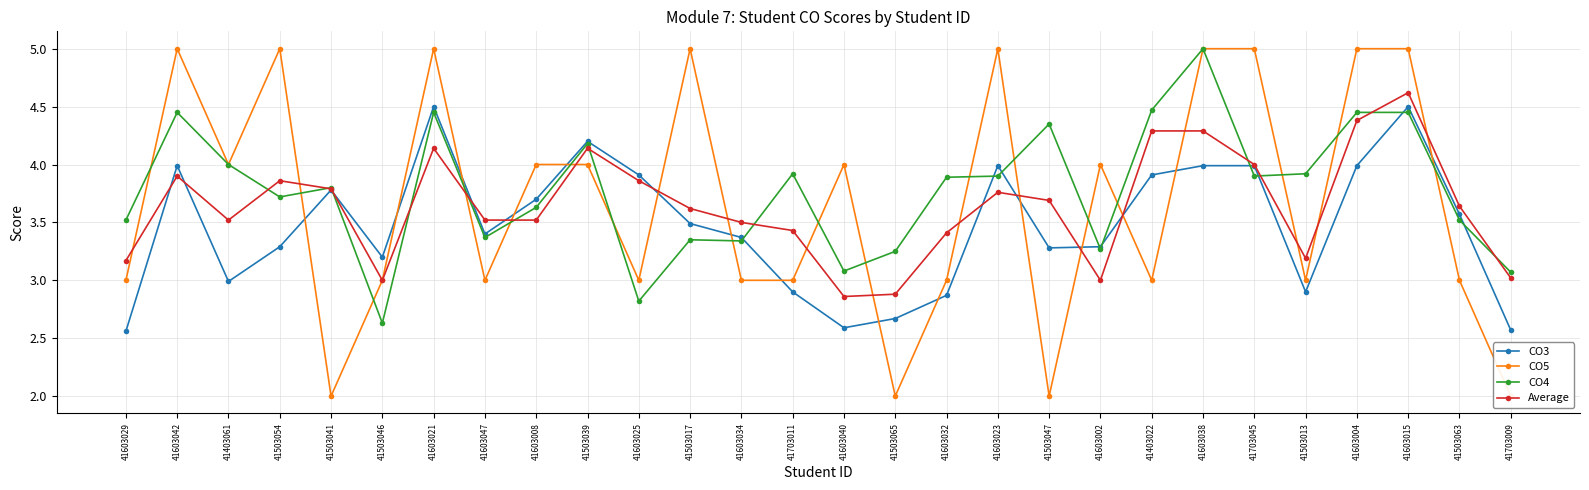

What is the label of the 4th point from the right?

41603004